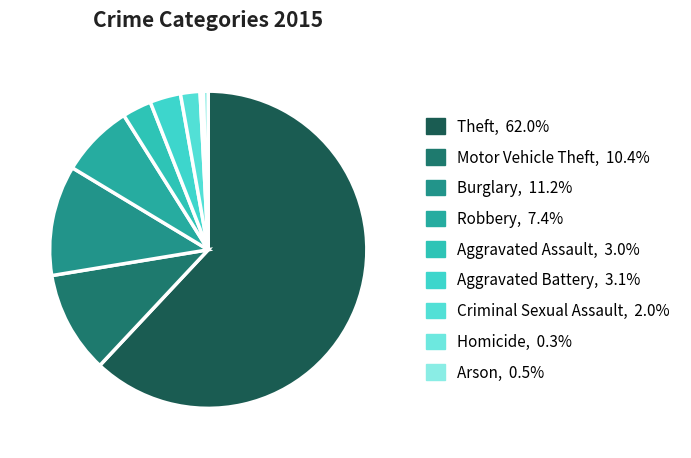

To the nearest percent, what portion does Aggravated Battery represent?

3%